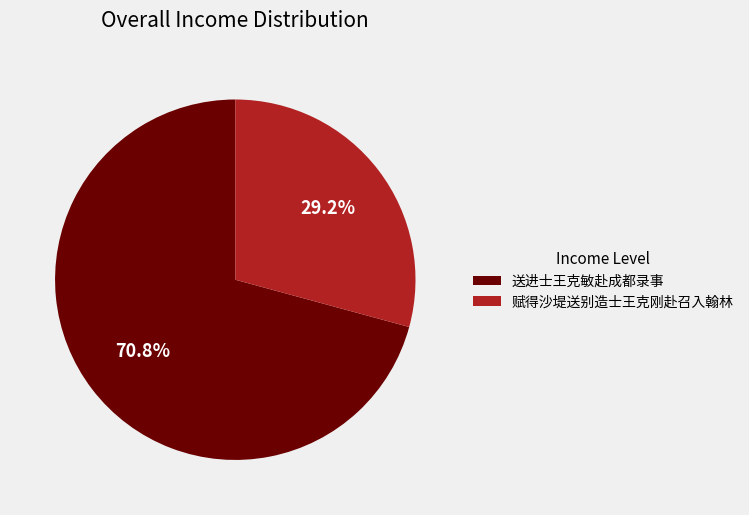

The 赋得沙堤送别造士王克刚赴召入翰林 slice represents 29% of the pie. True or false?

True